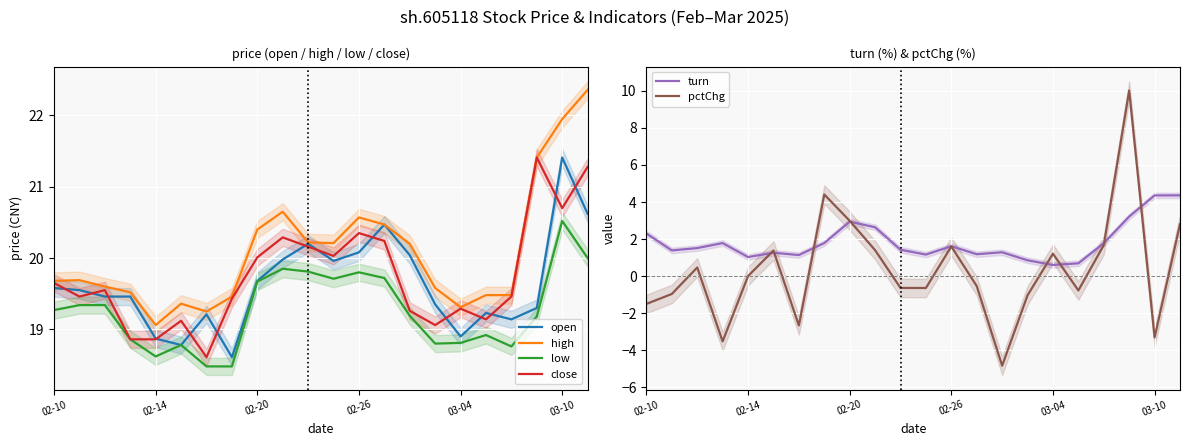

What is the minimum value for open?

18.6